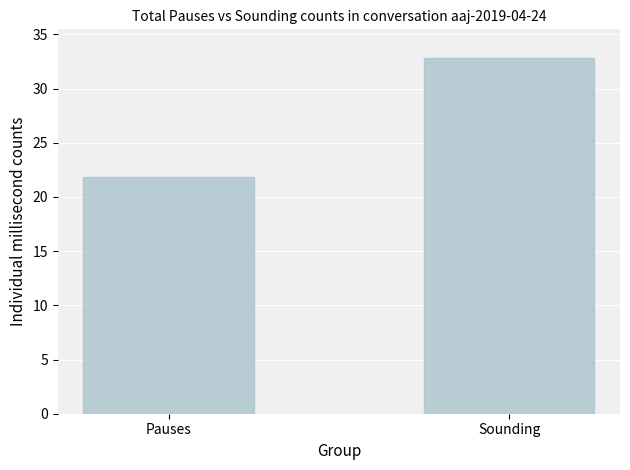

What is the label of the 1st bar from the right?

Sounding